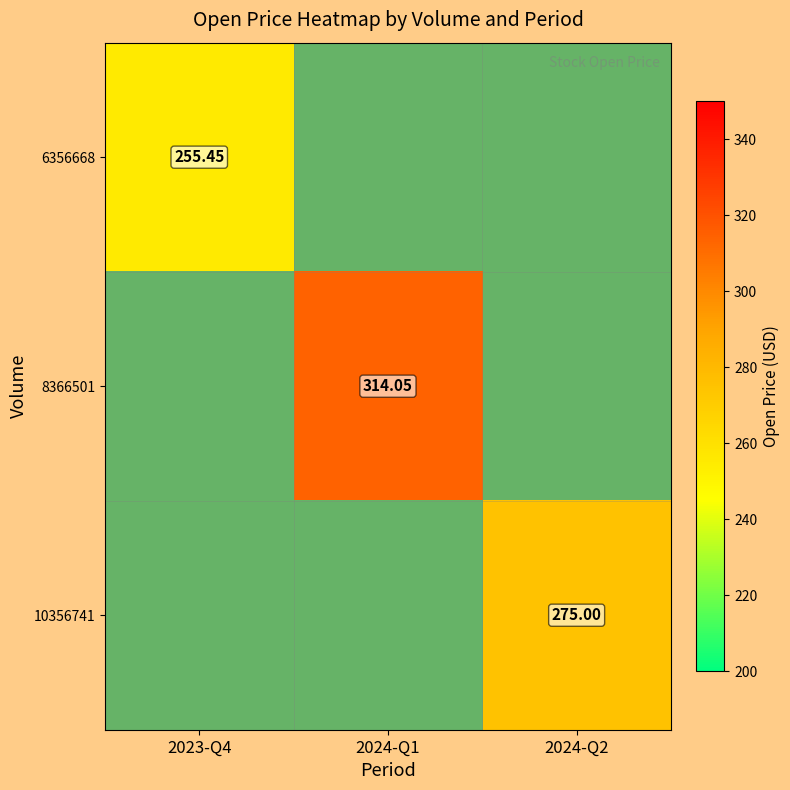

The value of 8366501 at 2024-Q1 is 187.3. True or false?

False